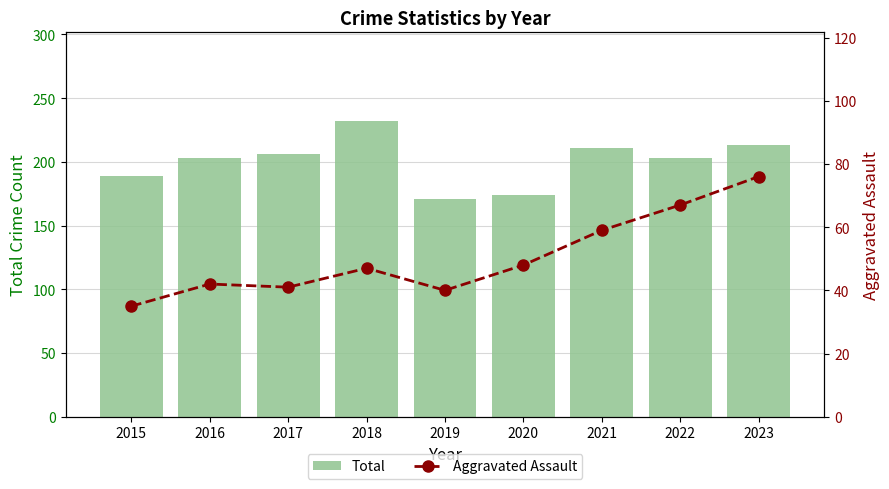

True or false: Total has a value of 94 at 2017.

False